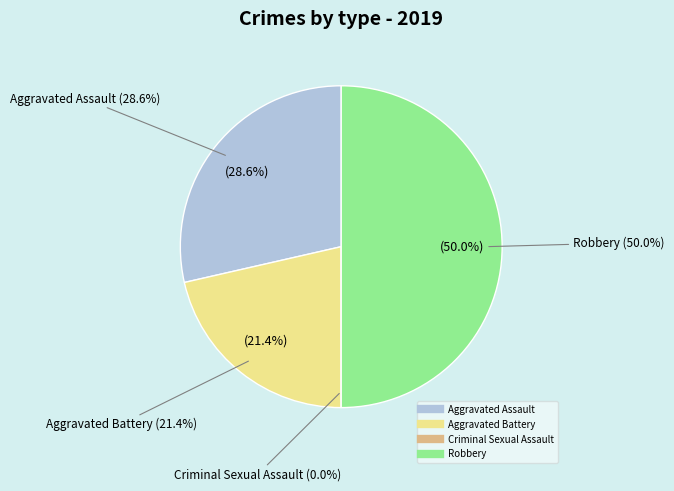

True or false: Robbery accounts for 42% of the total.

False